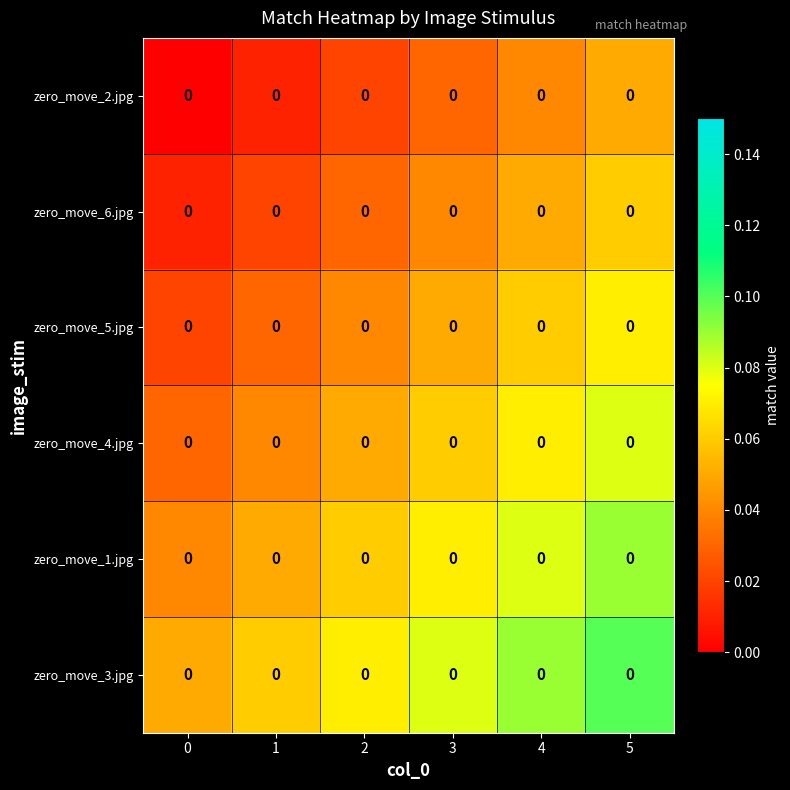

What is the sum of the zero_move_4.jpg values at 2 and 0?

0.1